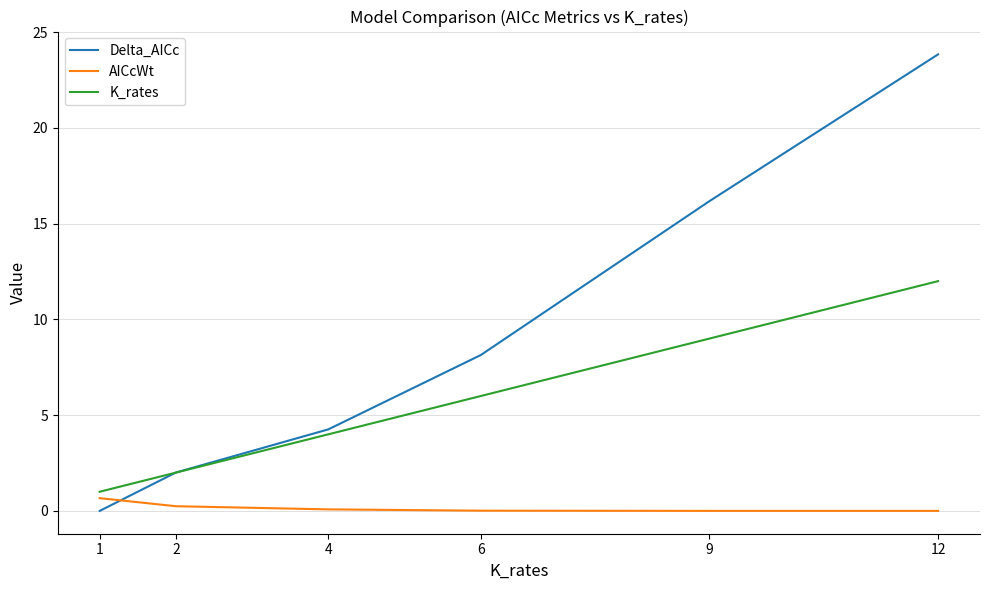

How many times do Delta_AICc and K_rates cross each other?

1